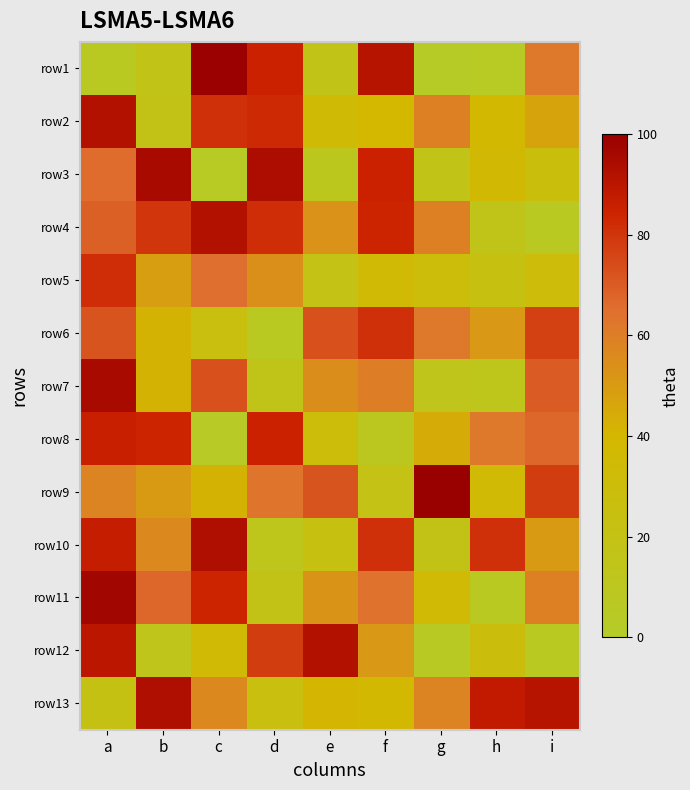

How many data points does each series have?

9